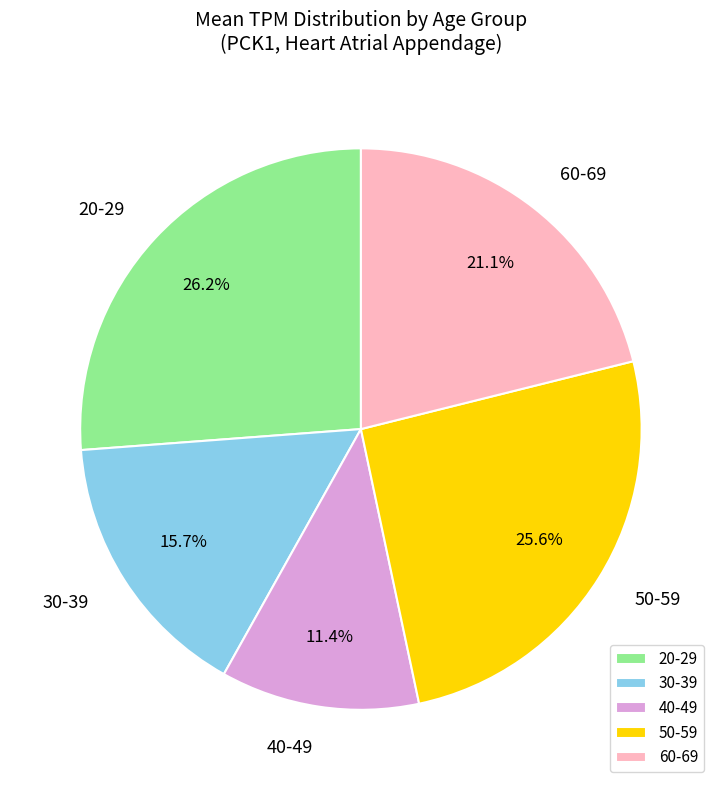

To the nearest percent, what is the average slice percentage?

20%